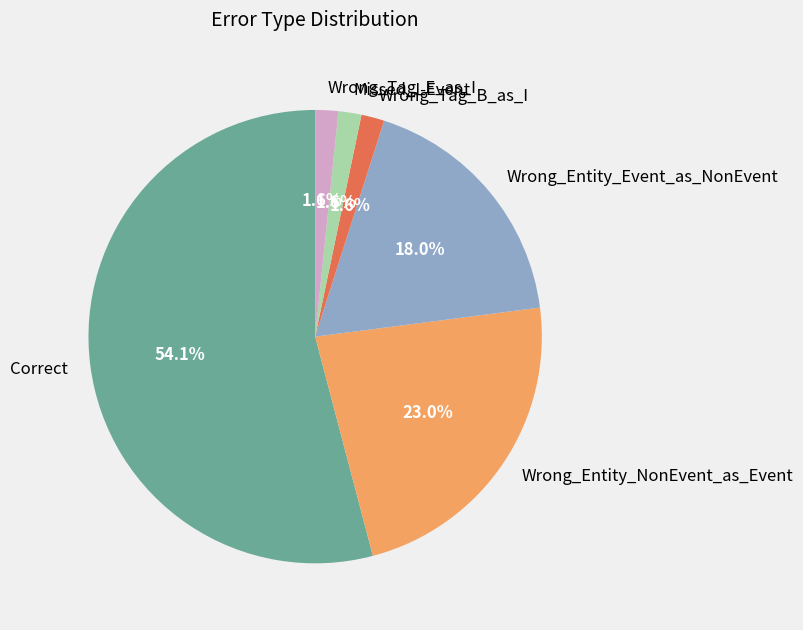

The Missed_I-Event slice represents 2% of the pie. True or false?

True